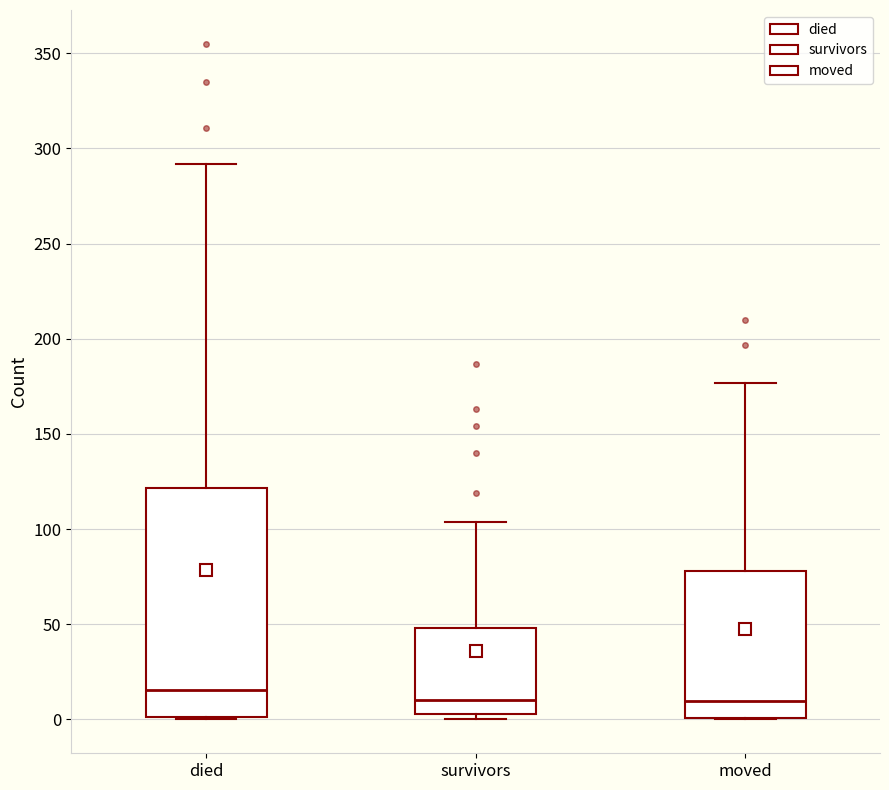

Reading left to right, transcribe this box plot: for each box, give where its median line is, the range the box spans, and where its two whiskers end, as read against the y-axis. The values are not printed on the chart, so give them approximately, as read against the axis.

died: median 15, box 0 to 120, whiskers 0 to 290
survivors: median 10, box 5 to 50, whiskers 0 to 105
moved: median 10, box 0 to 80, whiskers 0 to 175